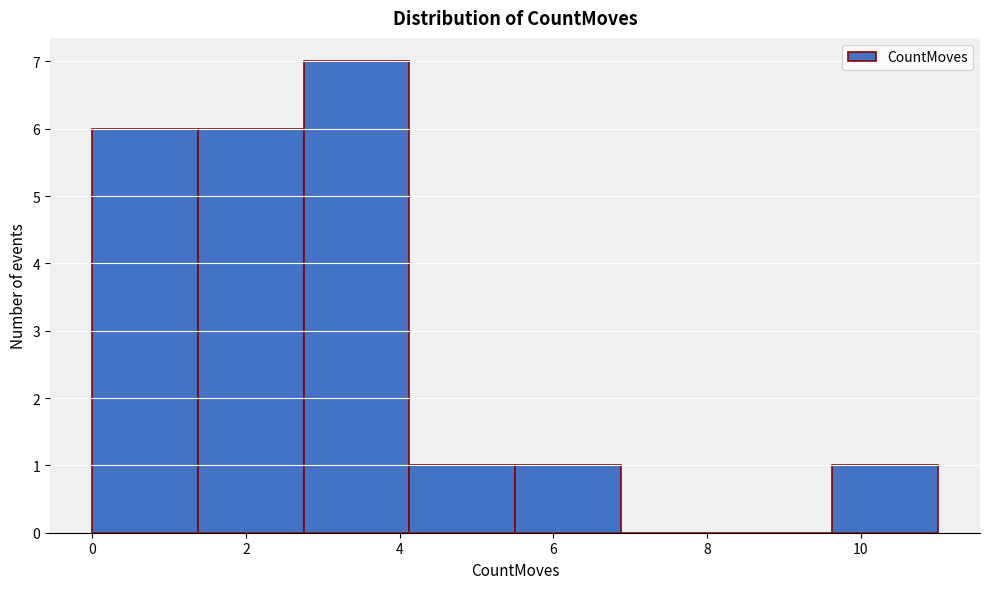

Reading left to right, transcribe this chart: for each bar, give the range it covers on the x-axis and its height. Neither the bar edges nor the heights are printed on the chart, so give them approximately, as read against the axes.

0.0 to 1.4: 6
1.4 to 2.8: 6
2.8 to 4.2: 7
4.2 to 5.6: 1
5.6 to 6.8: 1
6.8 to 8.2: 0
8.2 to 9.6: 0
9.6 to 11.0: 1